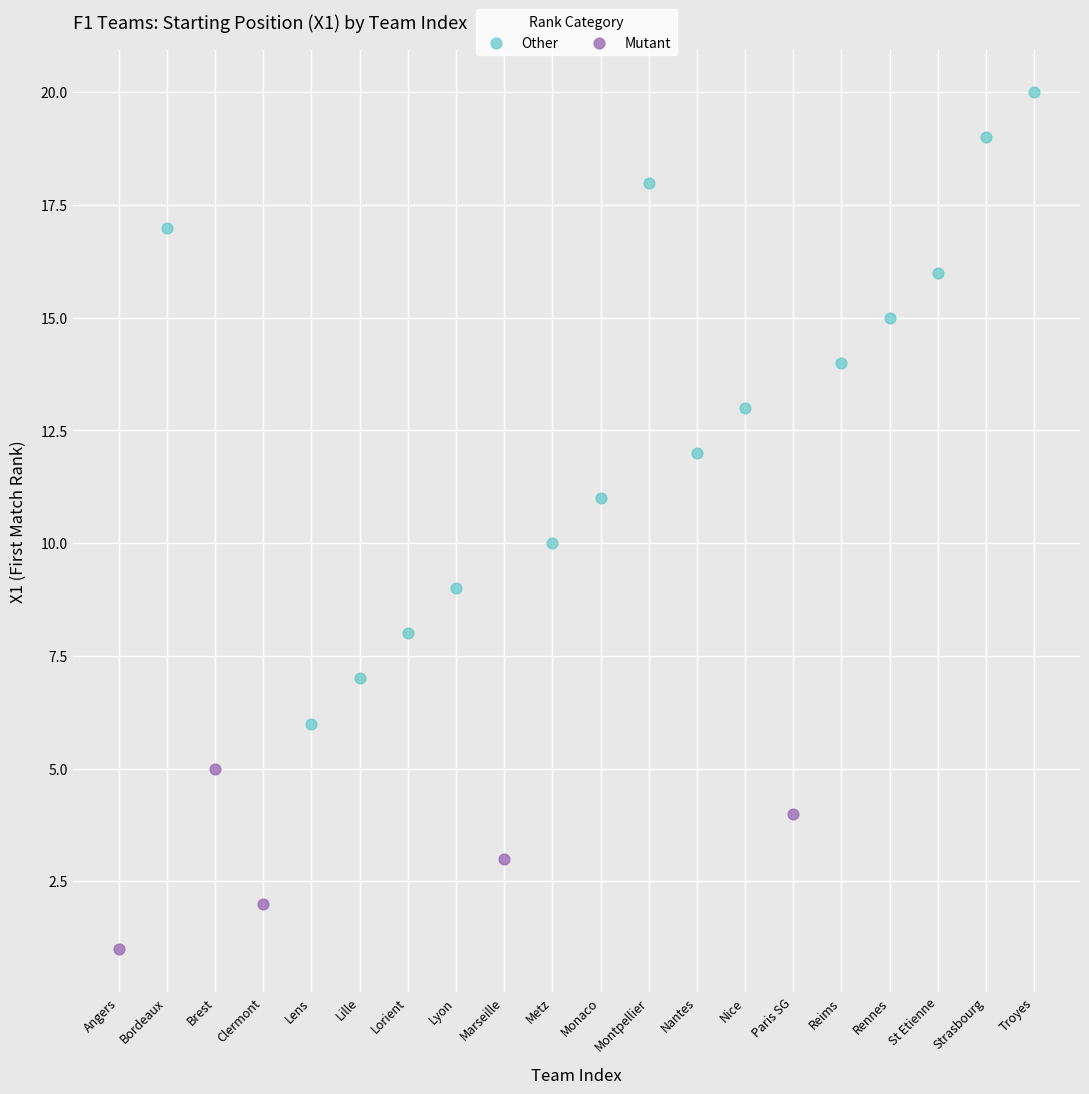

Which series has the largest Y range (max minus min)?

Other